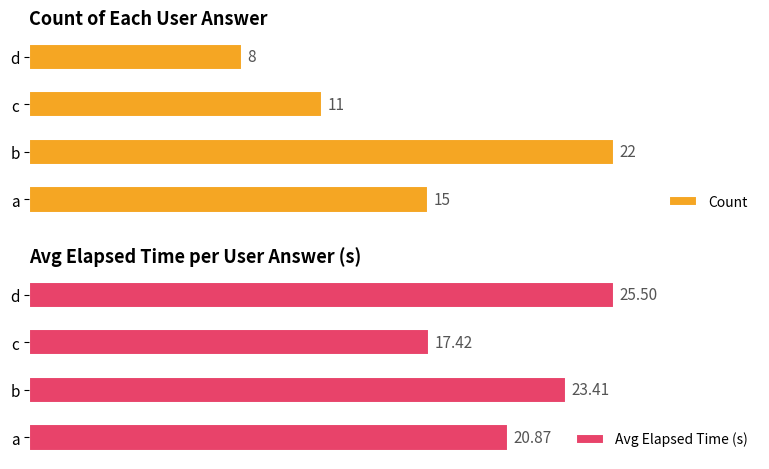

At which label does Count reach its peak?

b